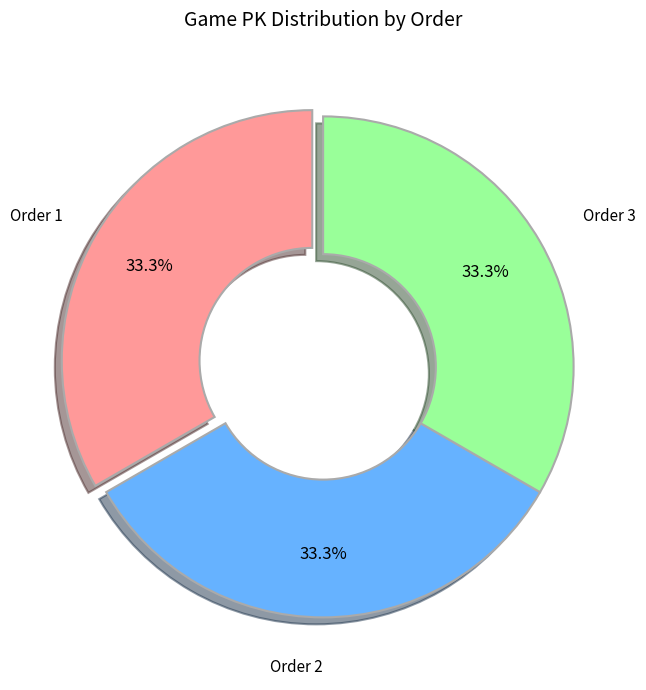

What percentage do Order 1 and Order 2 together represent?

66.7%